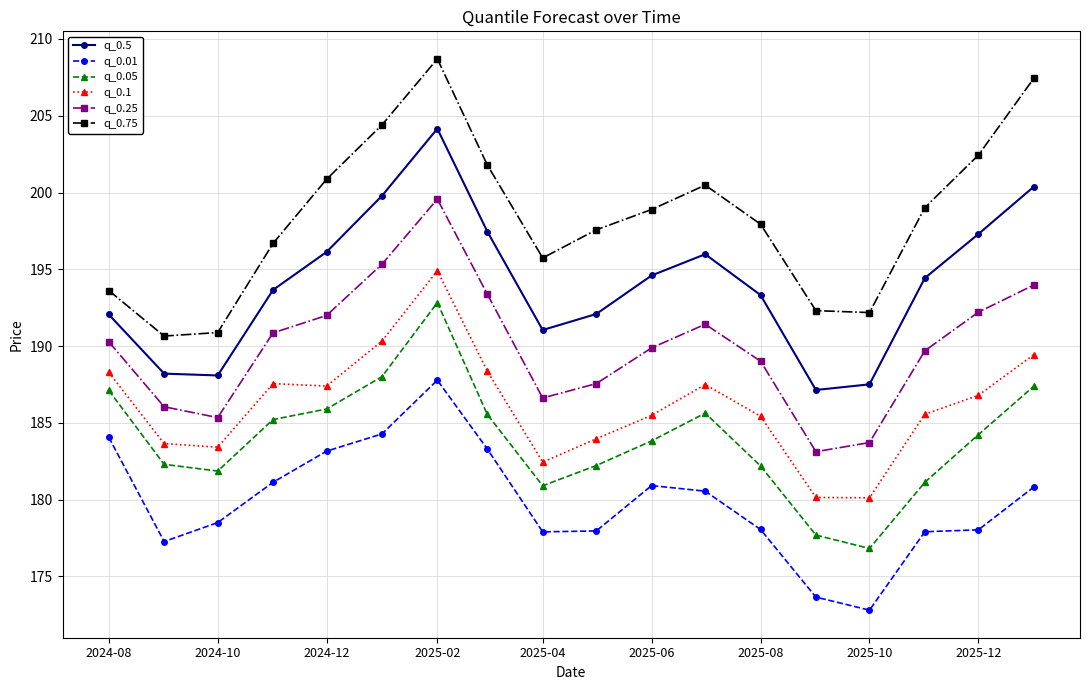

At how many categories does at least one series exceed 192?

16